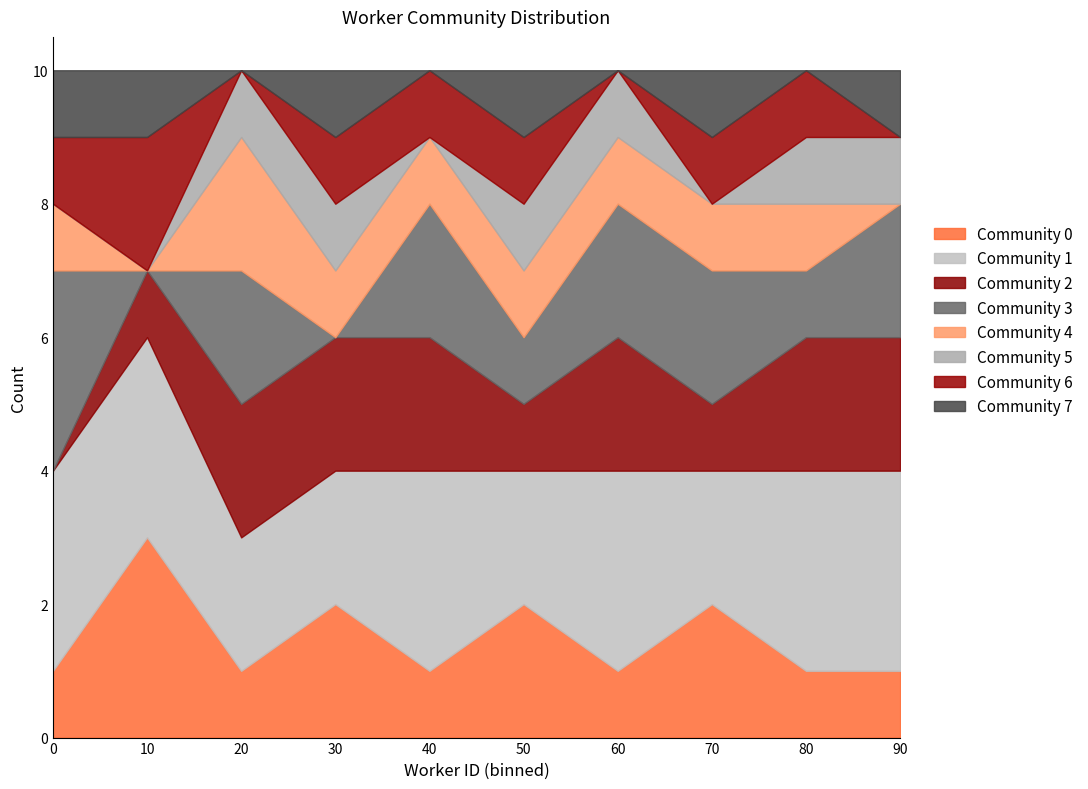

The value of Community 0 at 20 is 1. True or false?

True